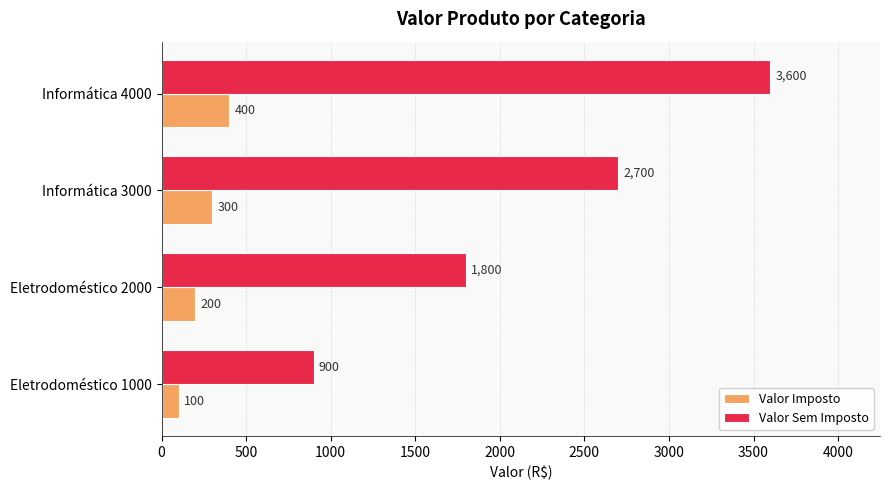

At how many categories does at least one series exceed 2692?

2